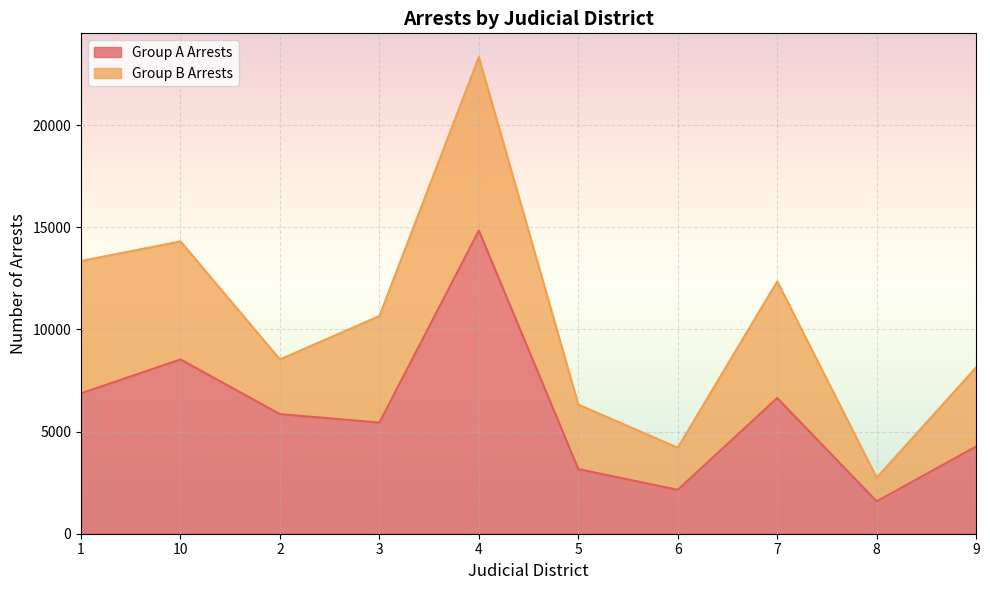

What is the change in value from 4 to 6?

-12693